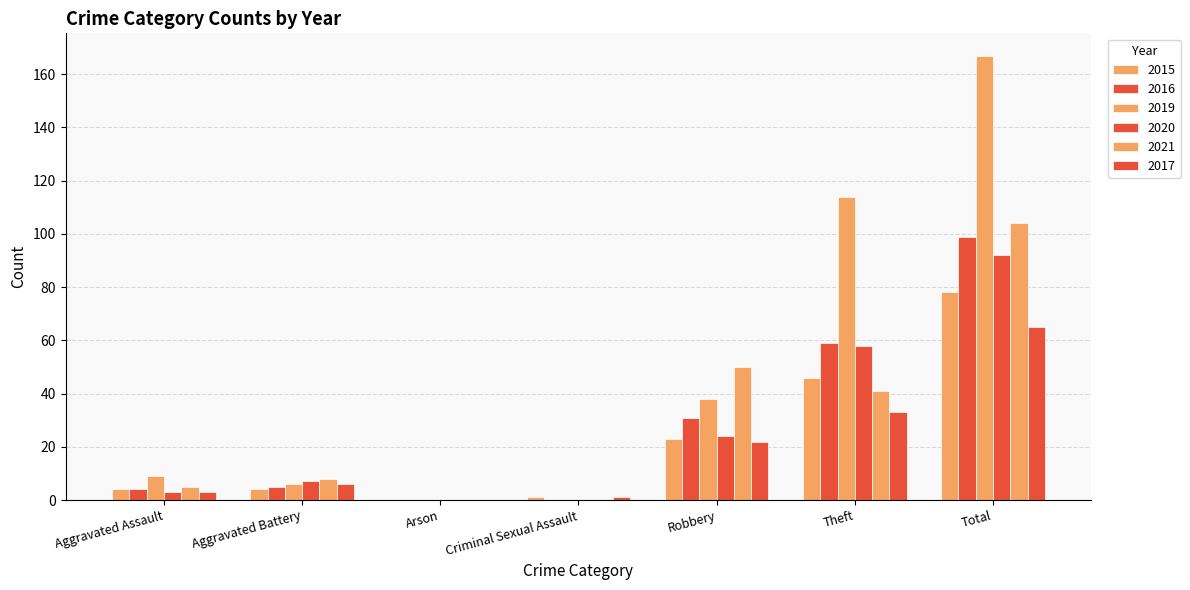

How many categories are shown in the chart?

7